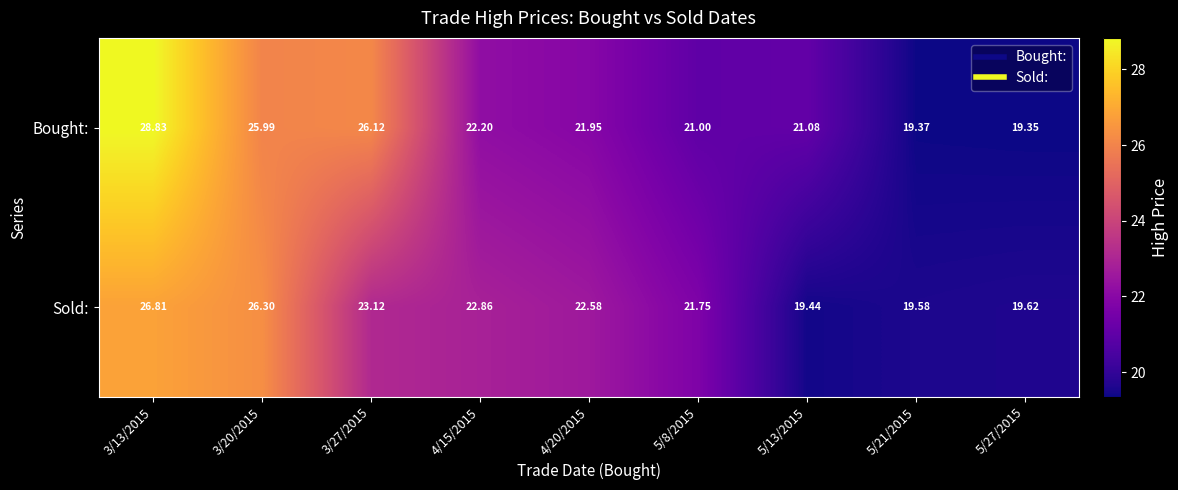

What is the smallest value displayed?

19.4